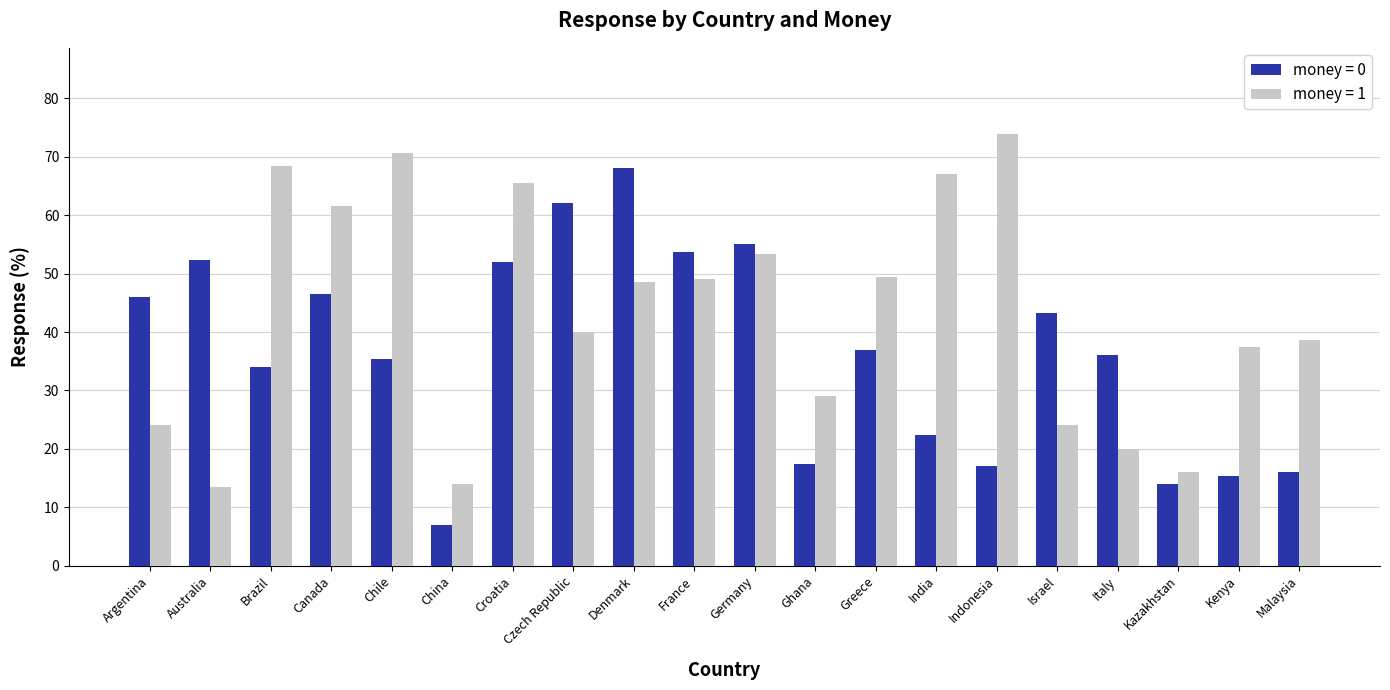

The value of money = 1 at Argentina is 24.0. True or false?

True